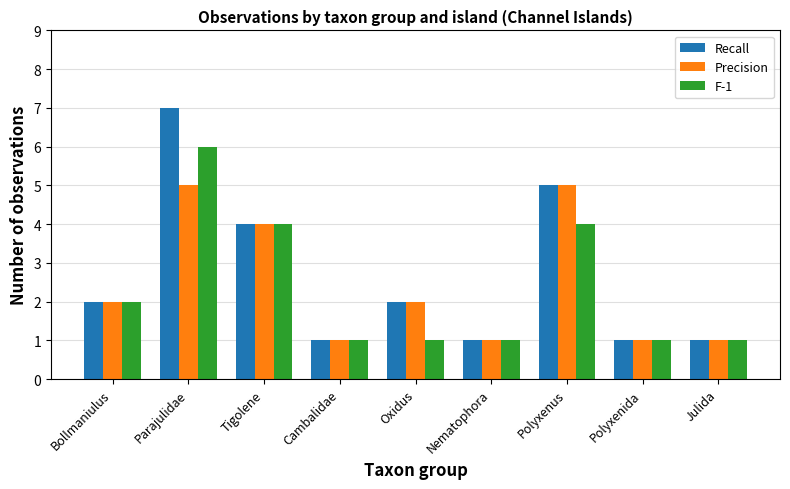

What is the average value of the Recall series?

3